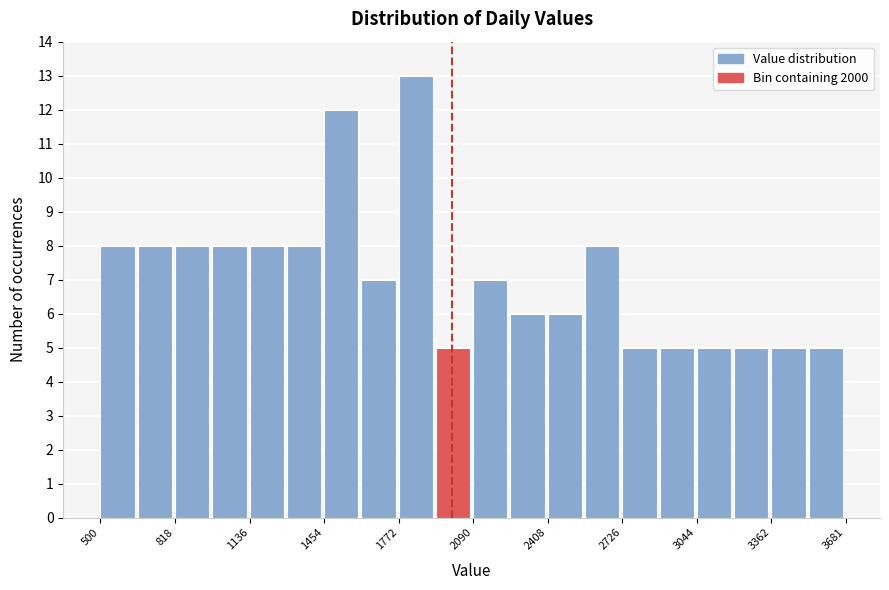

Read against the x-axis, roughly where is the centre of the tallest bar?

1850